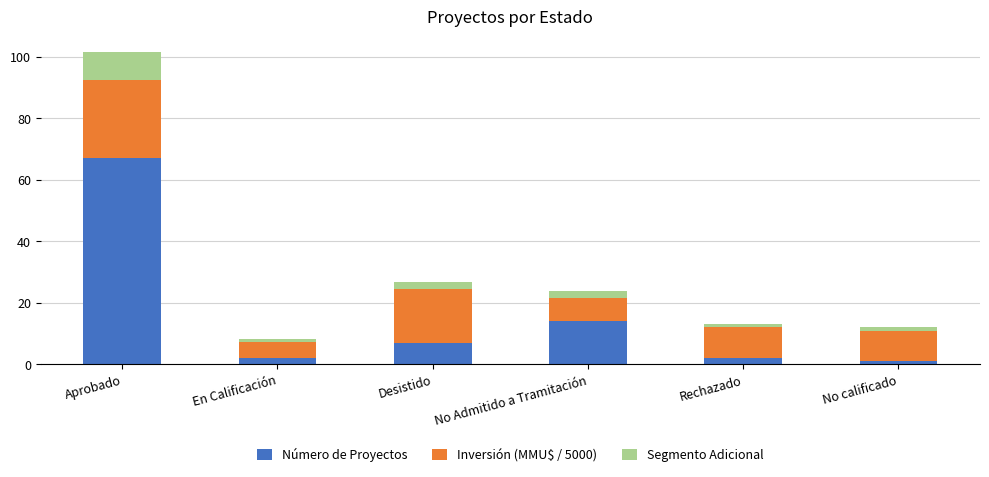

Reading left to right, transcribe the values for Número de Proyectos.

Aprobado=67.0	En Calificación=2.0	Desistido=7.0	No Admitido a Tramitación=14.0	Rechazado=2.0	No calificado=1.0